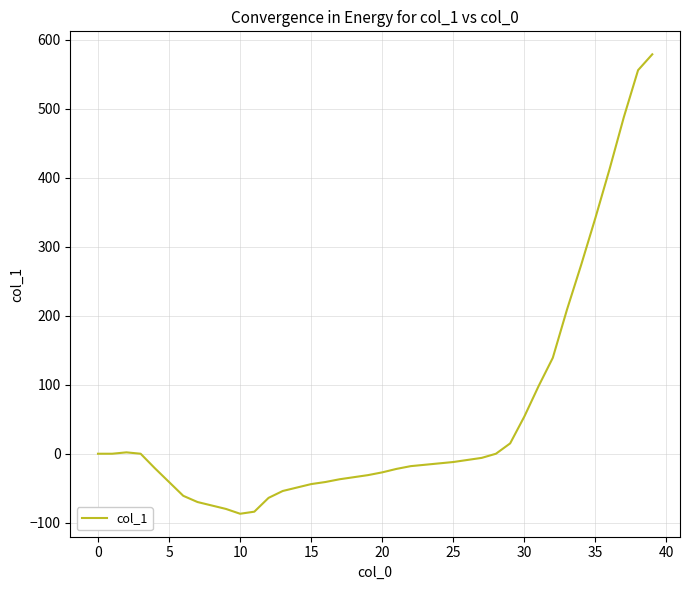

What is the difference between the maximum and minimum values?

666